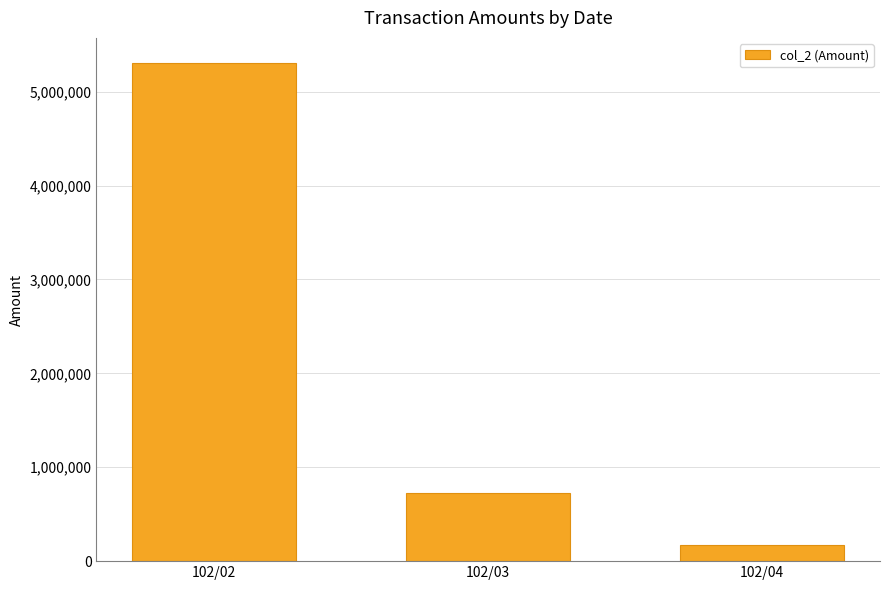

Which category has the highest value across all series?

102/02